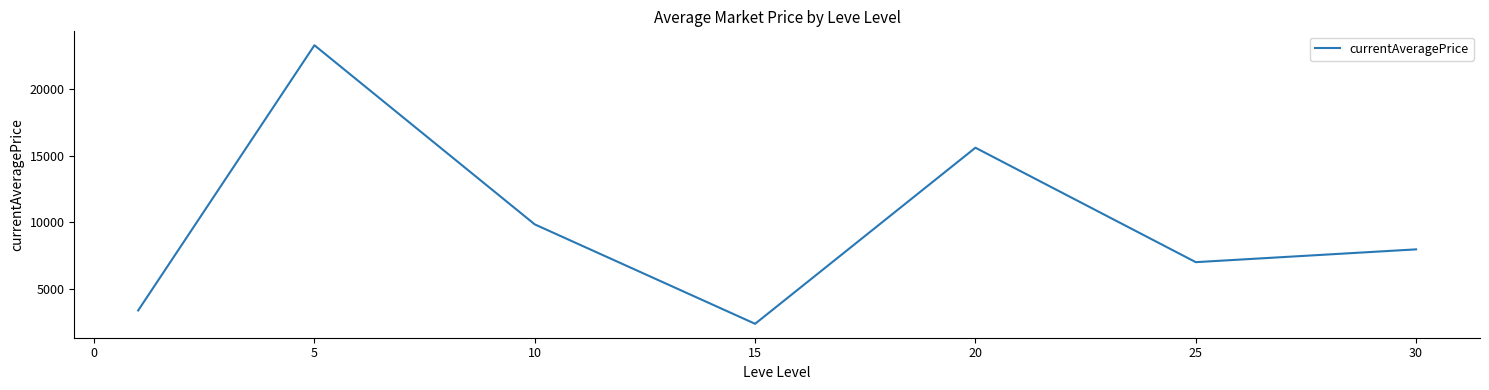

How many lines are shown in the chart?

1